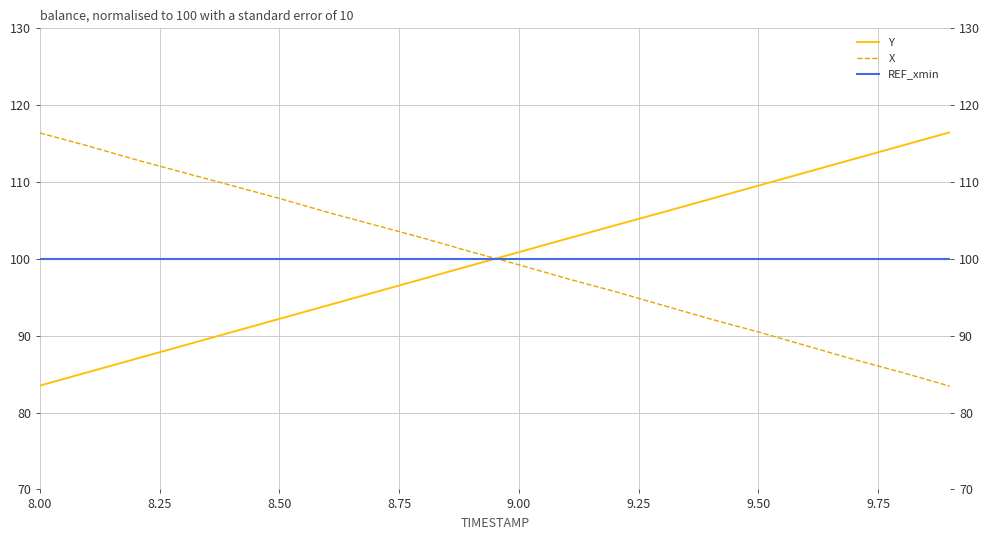

What is the maximum value for Y?

116.5